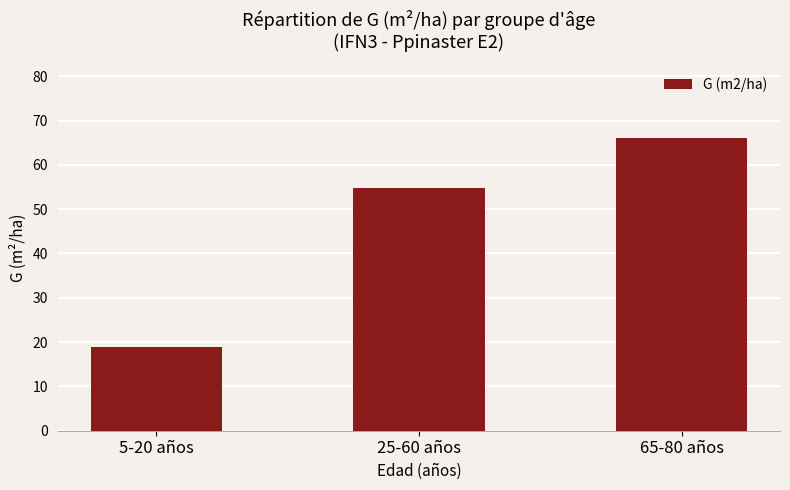

Which label corresponds to the smallest value in the chart?

5-20 años